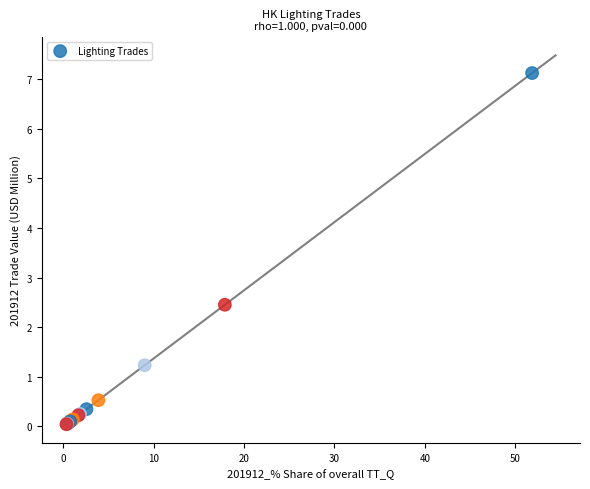

What Y value in the scatter plot is closest to 3?

2.5